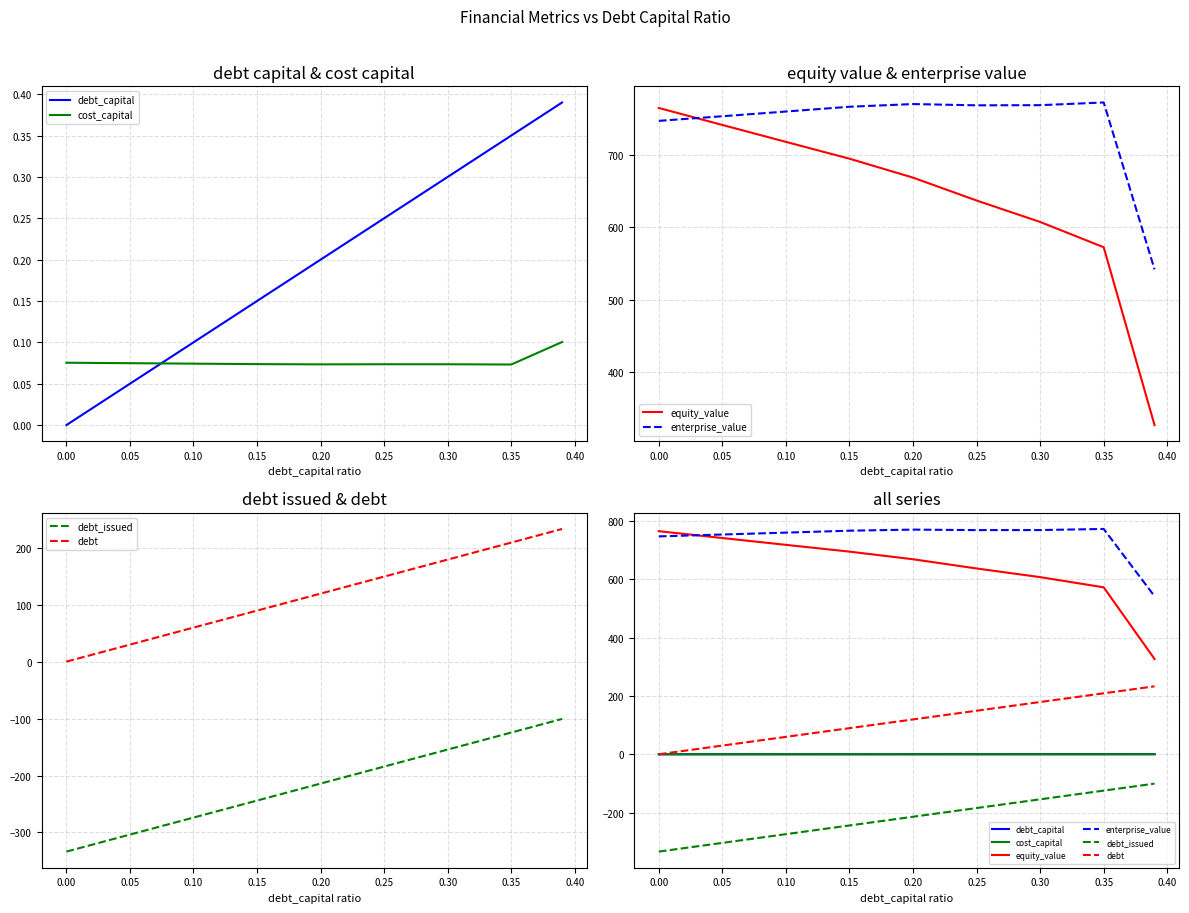

Which has a higher value, 0.10 or 0.00?

0.10